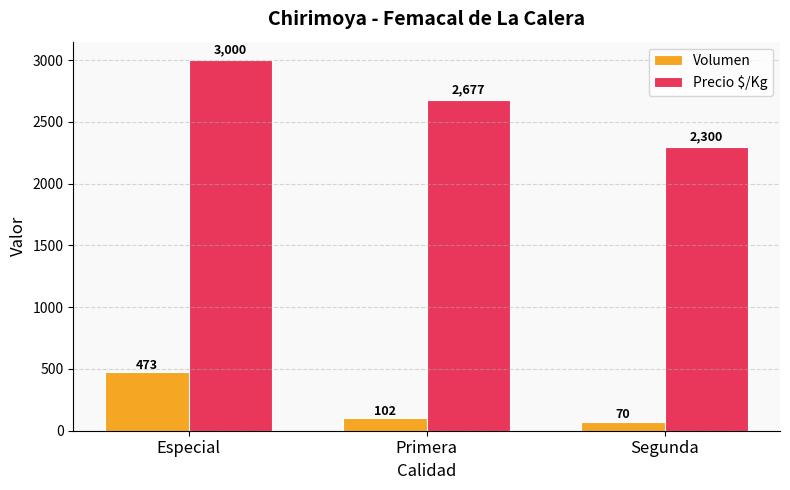

Which series has the widest spread of values?

Precio $/Kg